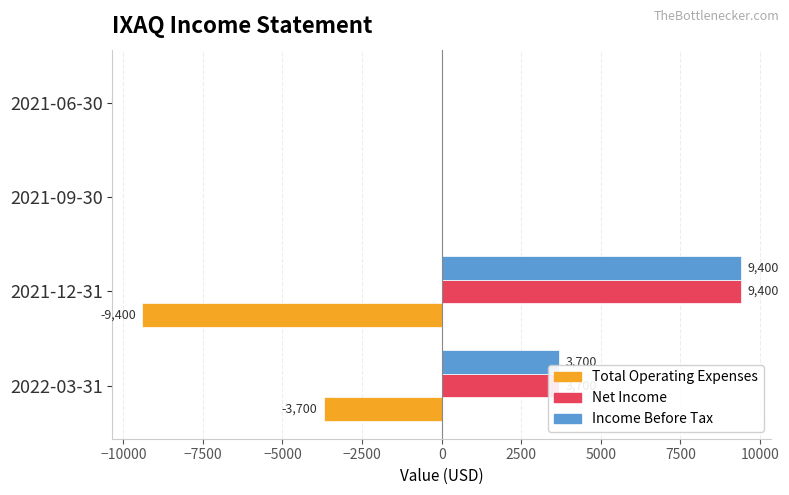

What value does the Income Before Tax series have at 2022-03-31?

3700